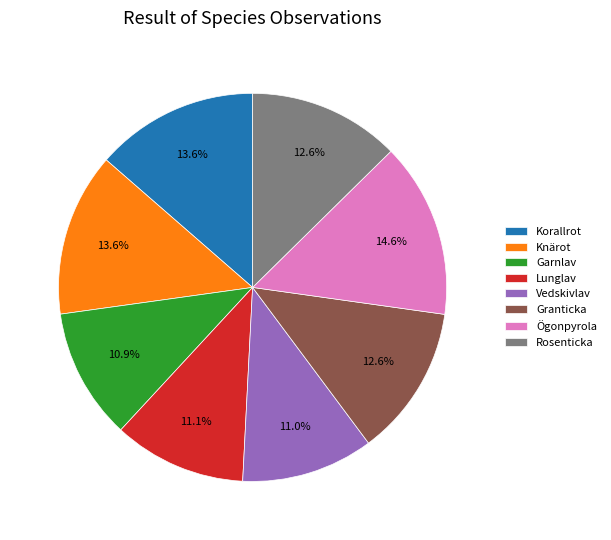

The Rosenticka slice represents 26% of the pie. True or false?

False